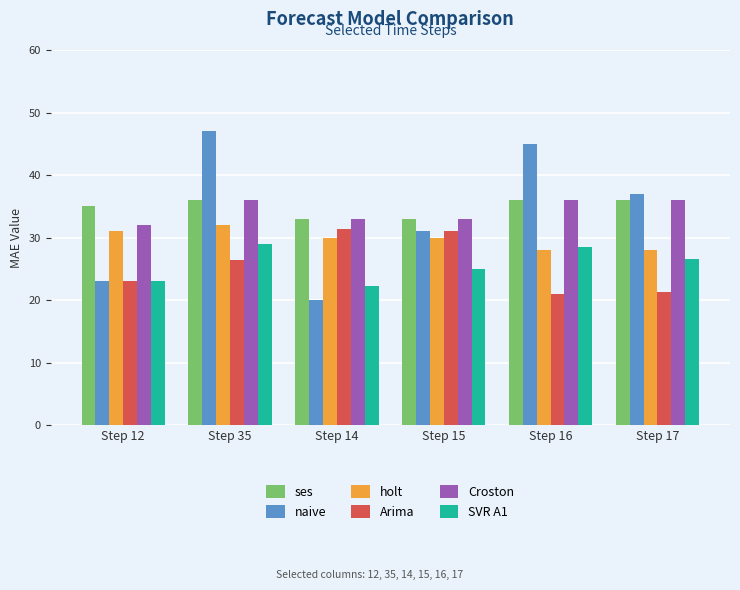

What value does the holt series have at Step 35?

32.0